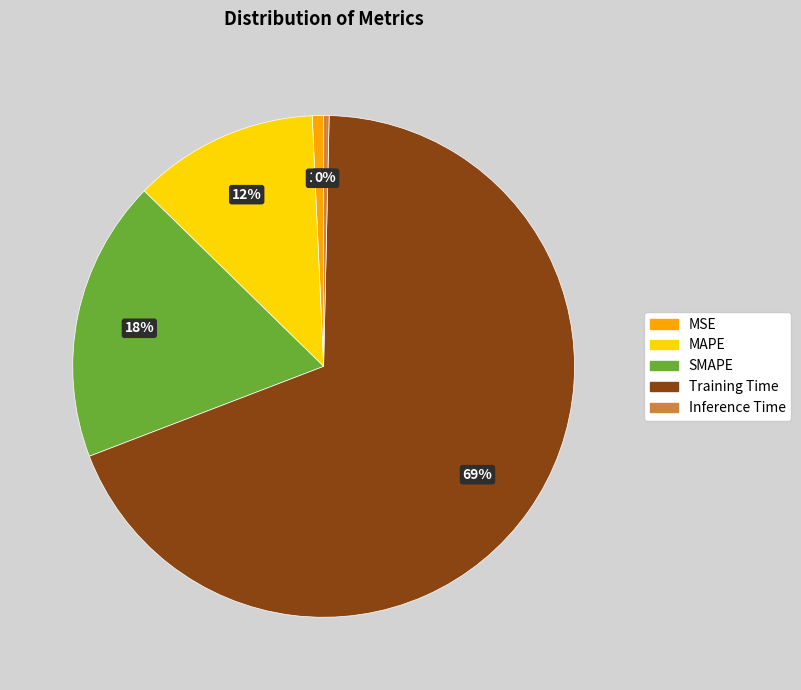

Do SMAPE and Inference Time together represent more than half of the pie?

No